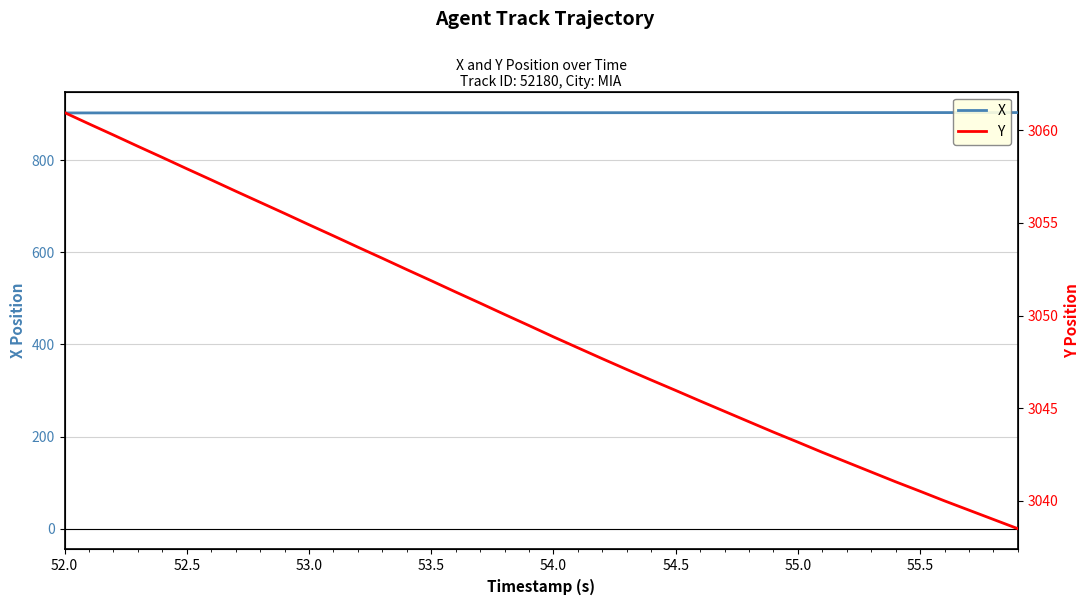

How many lines are shown in the chart?

2